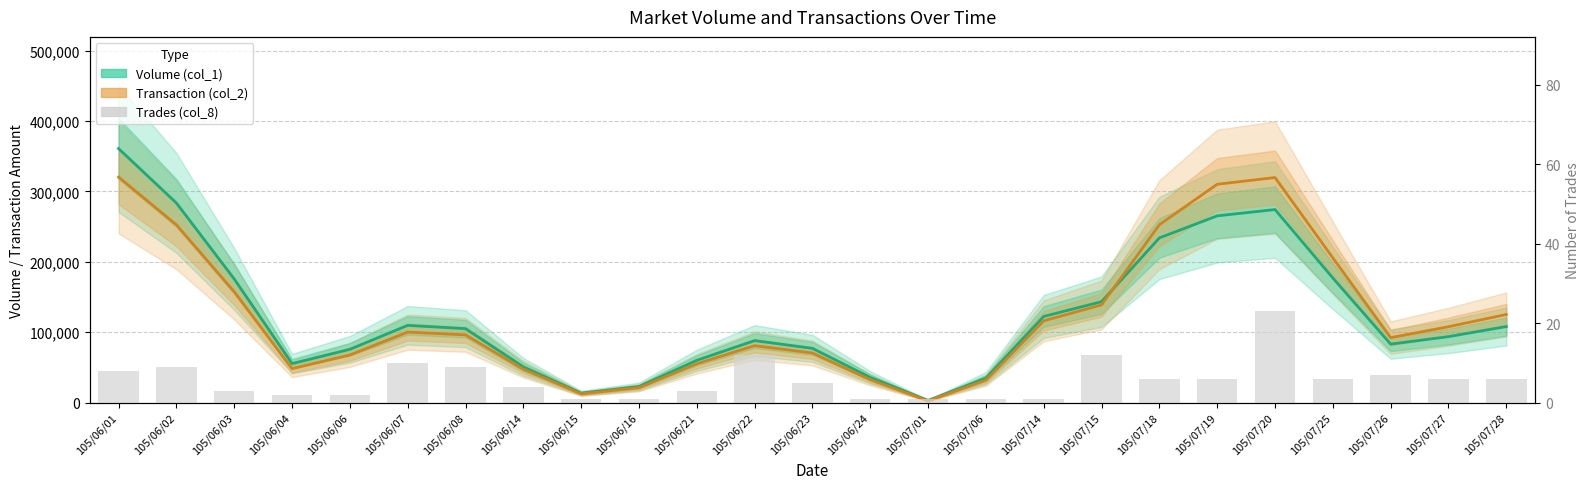

How many values in the Transaction (col_2) series exceed 96183?

13